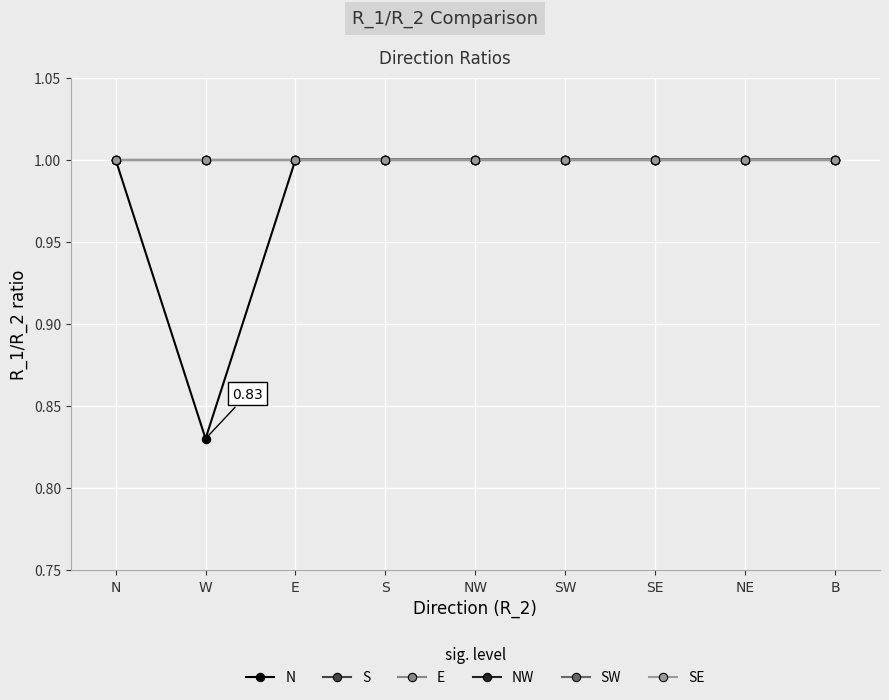

True or false: E has a value of 0.6 at W.

False